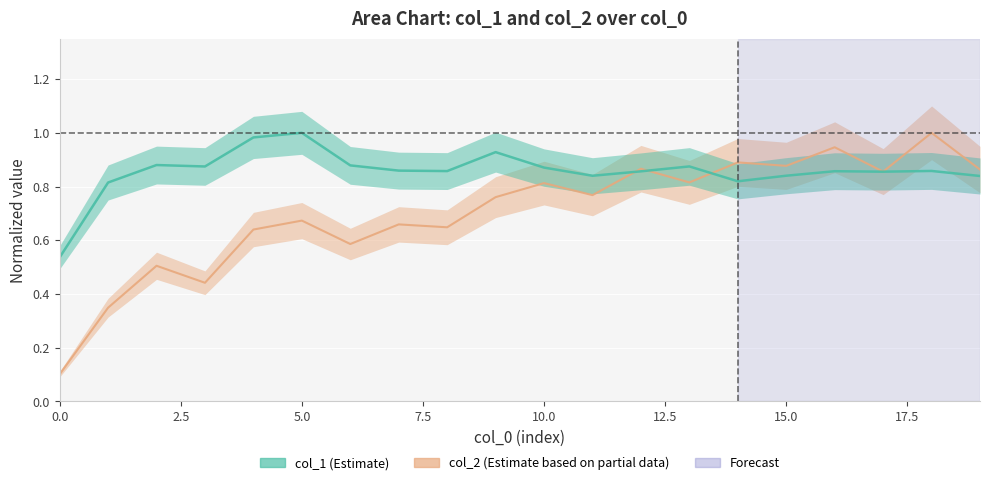

At 13, list the series in order from largest to smallest.

col_1, col_2